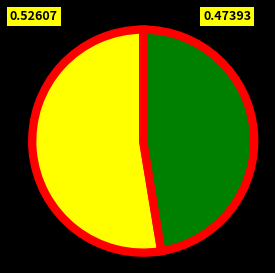

Is there a majority slice in this chart?

Yes